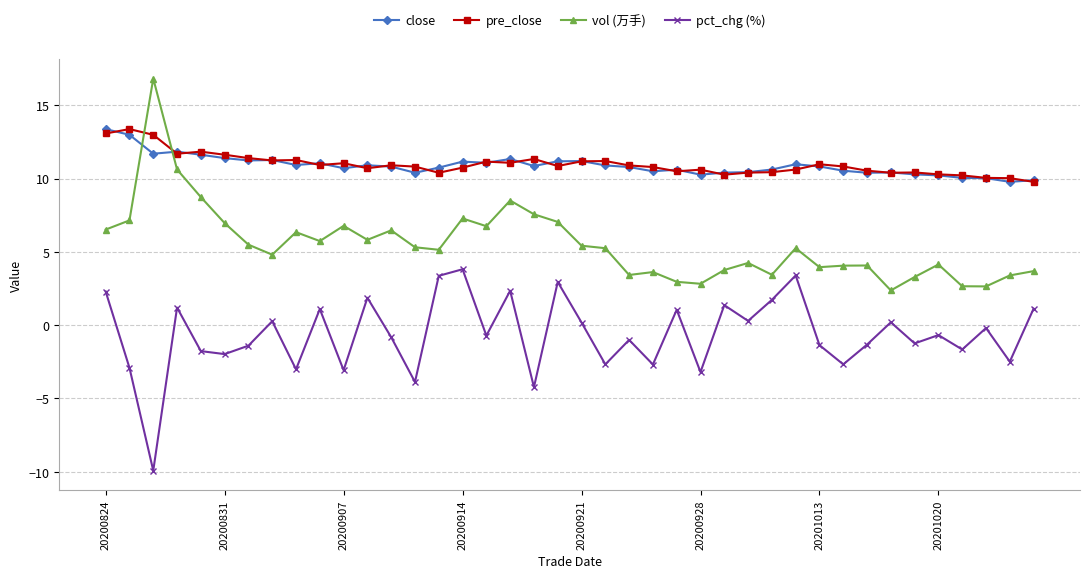

At how many categories does at least one series exceed 8?

40